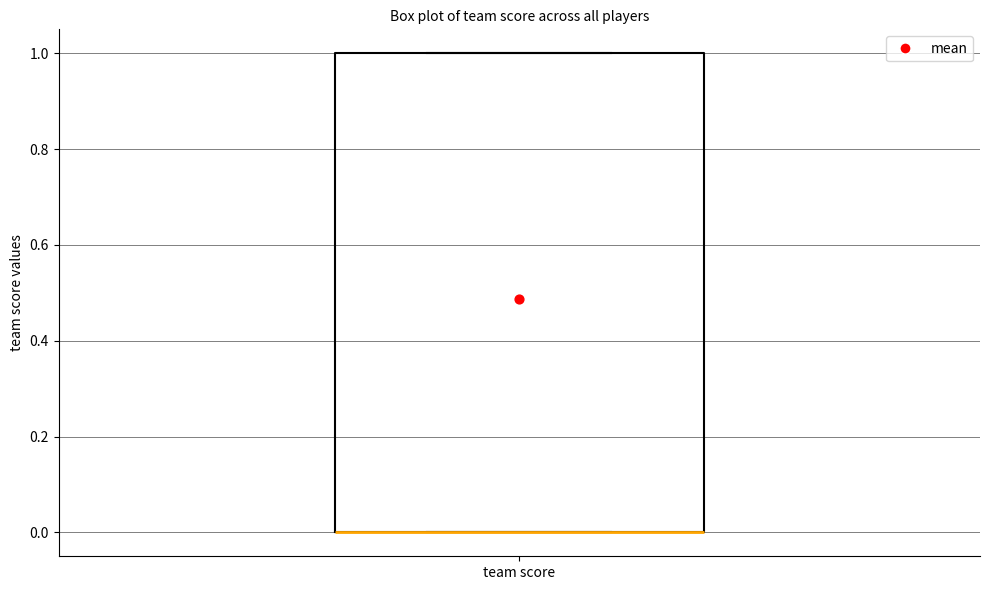

Where is the upper edge of the box for team score on the y-axis? The values are not printed on the chart, so give them approximately, as read against the axis.

1